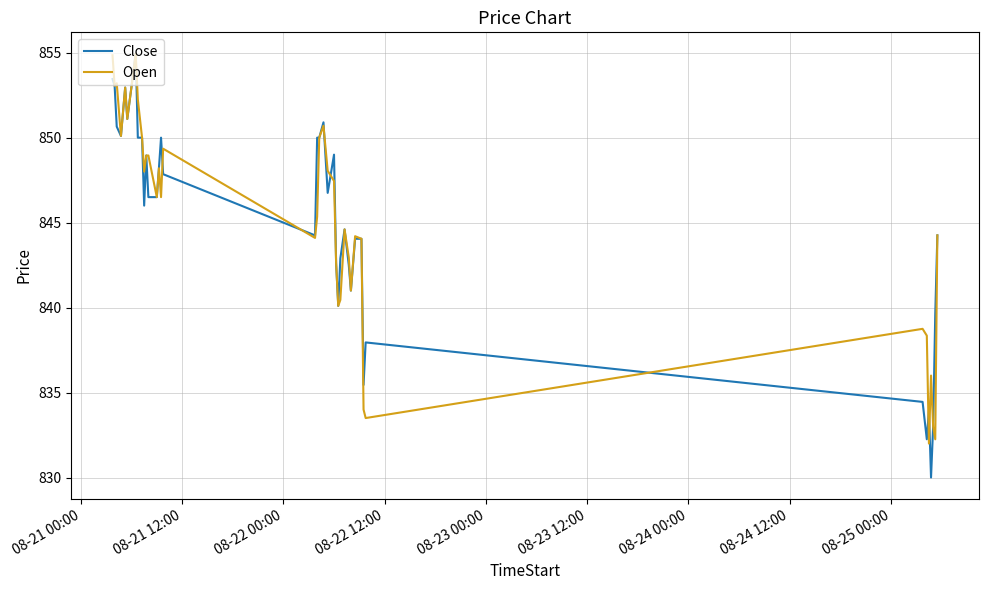

True or false: Open and Close cross at least once.

True